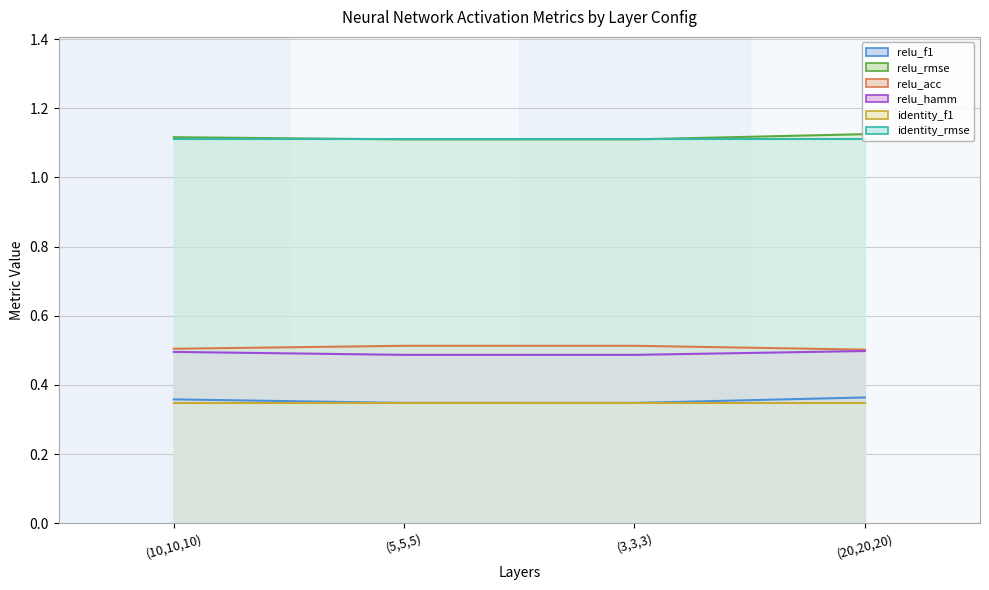

The value of relu_rmse at (10,10,10) is 1.8. True or false?

False